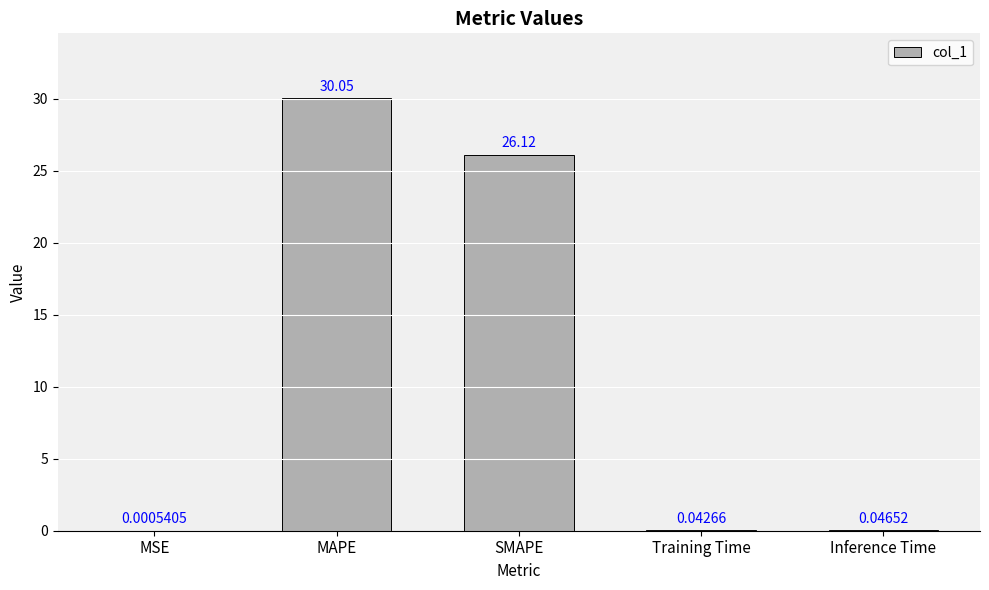

Between Inference Time and MAPE, which is larger?

MAPE